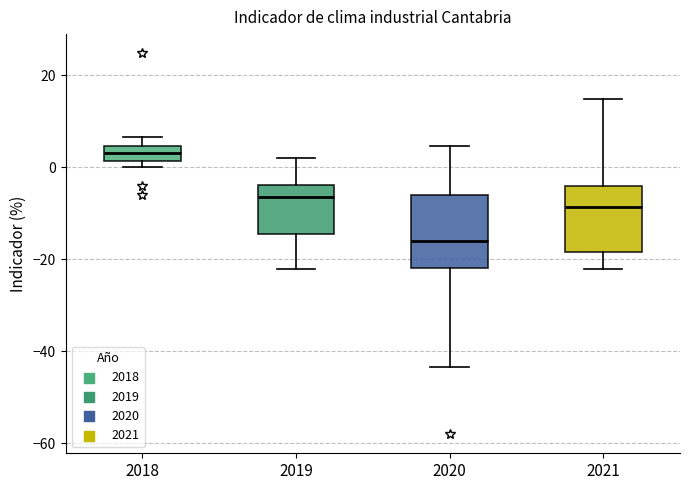

Which box's median line is the lowest?

2020